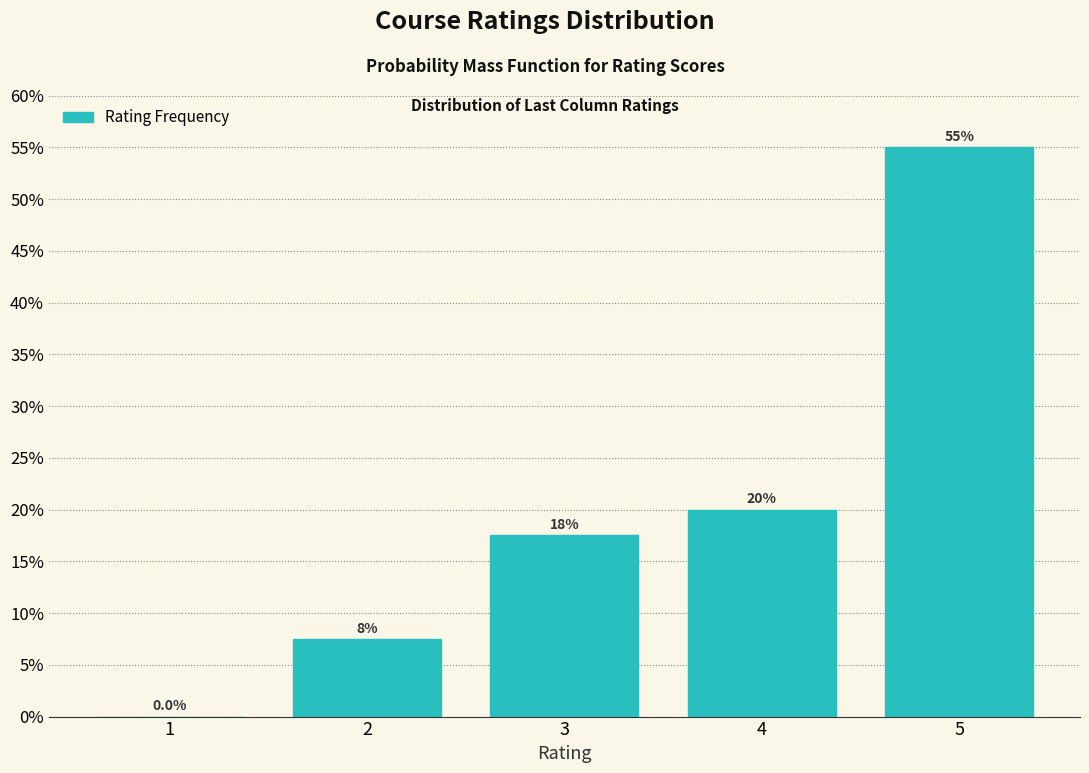

Over which range of the x-axis is the bar tallest?

4.5 to 5.5